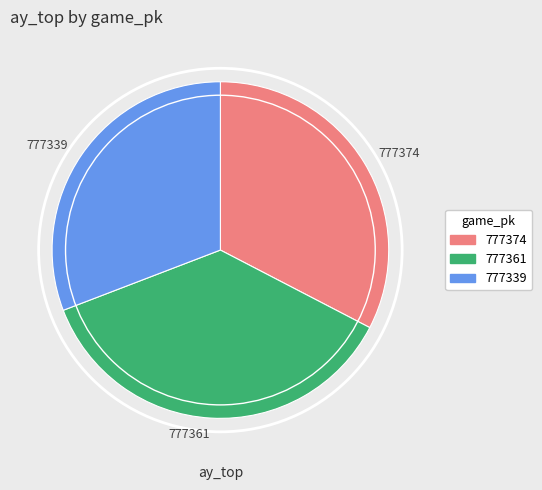

Does 777339 represent more than half of the total?

No